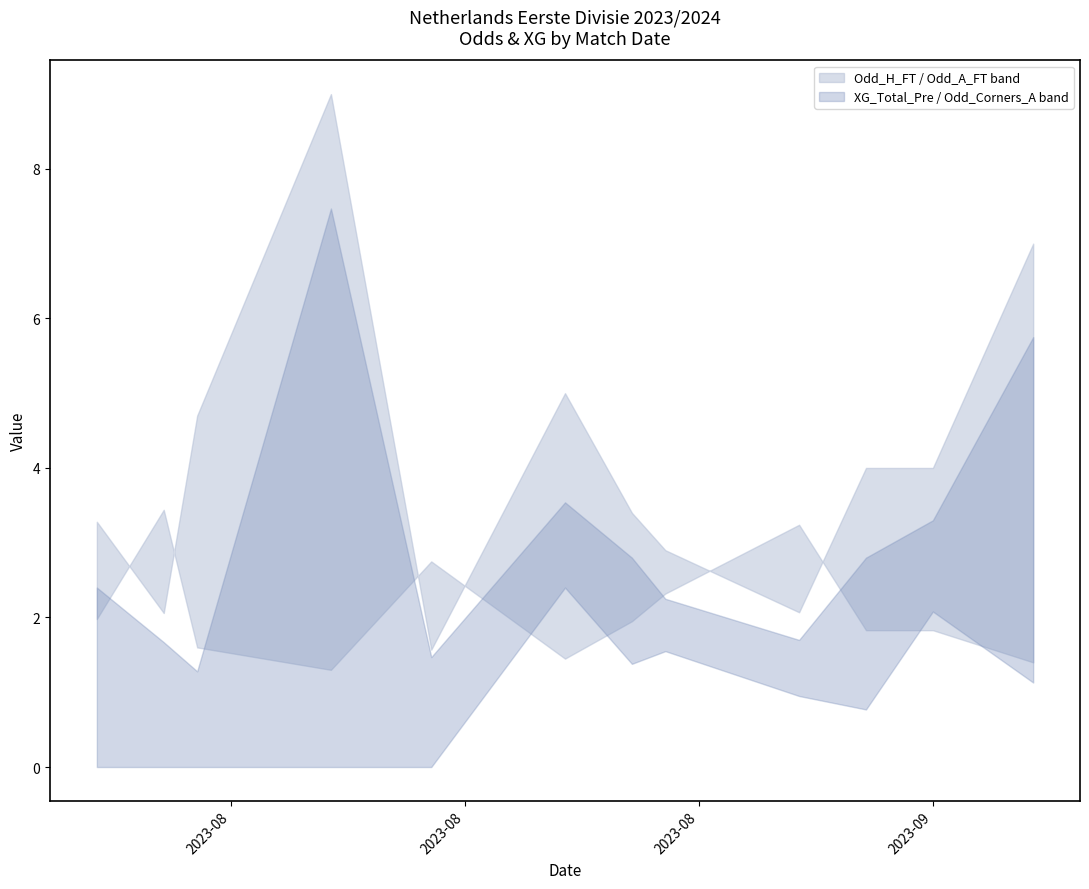

The value of XG_Total_Pre at 2023-09-08 is 0.4. True or false?

False